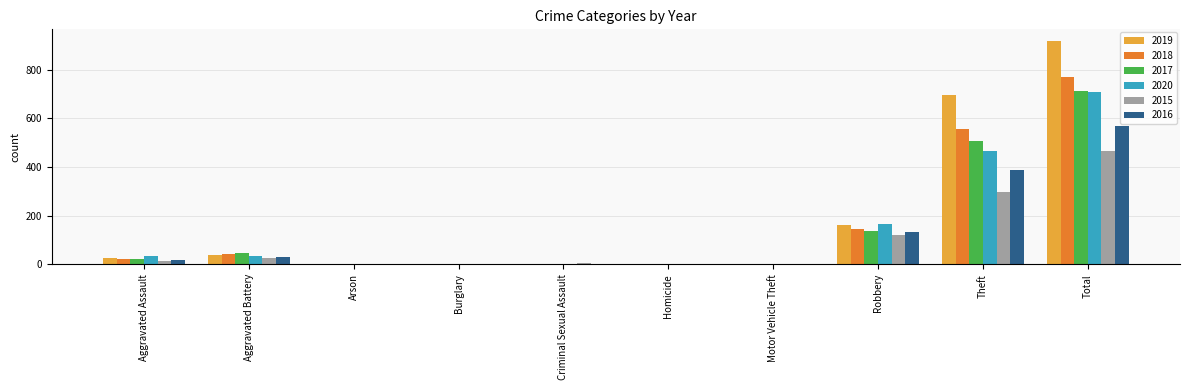

Are the bars grouped side by side (vs. stacked)?

Yes